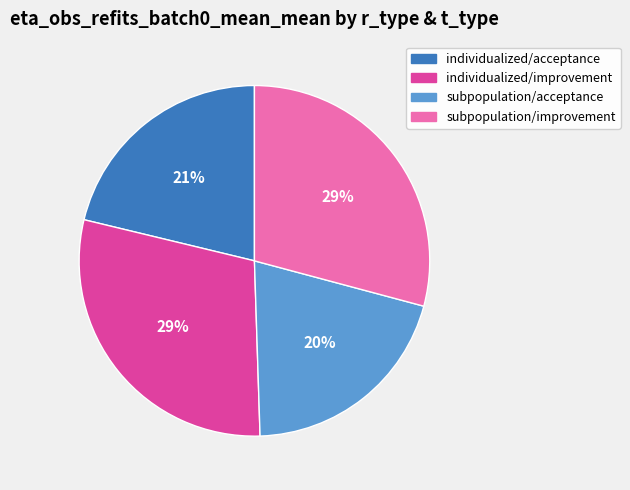

Does subpopulation/improvement represent more than half of the total?

No